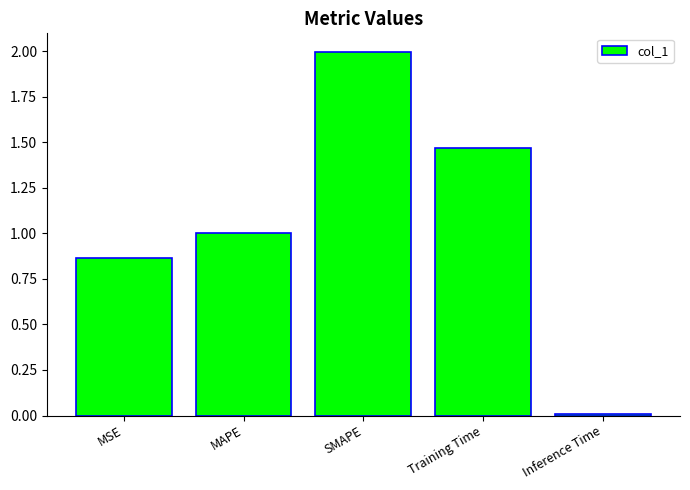

What is the sum of the values at Inference Time and SMAPE?

2.0